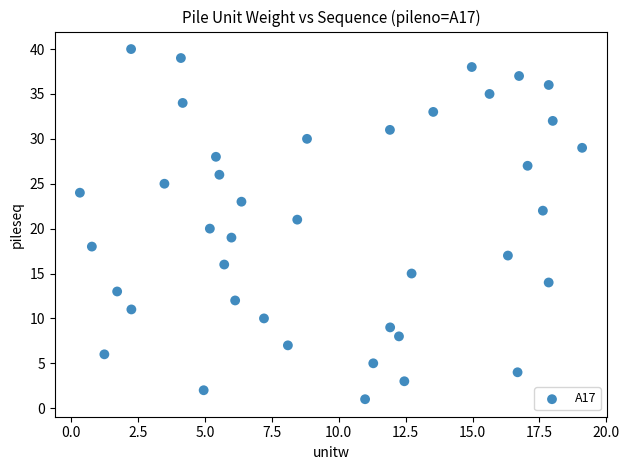

What is the range of Y values (max minus min)?

39